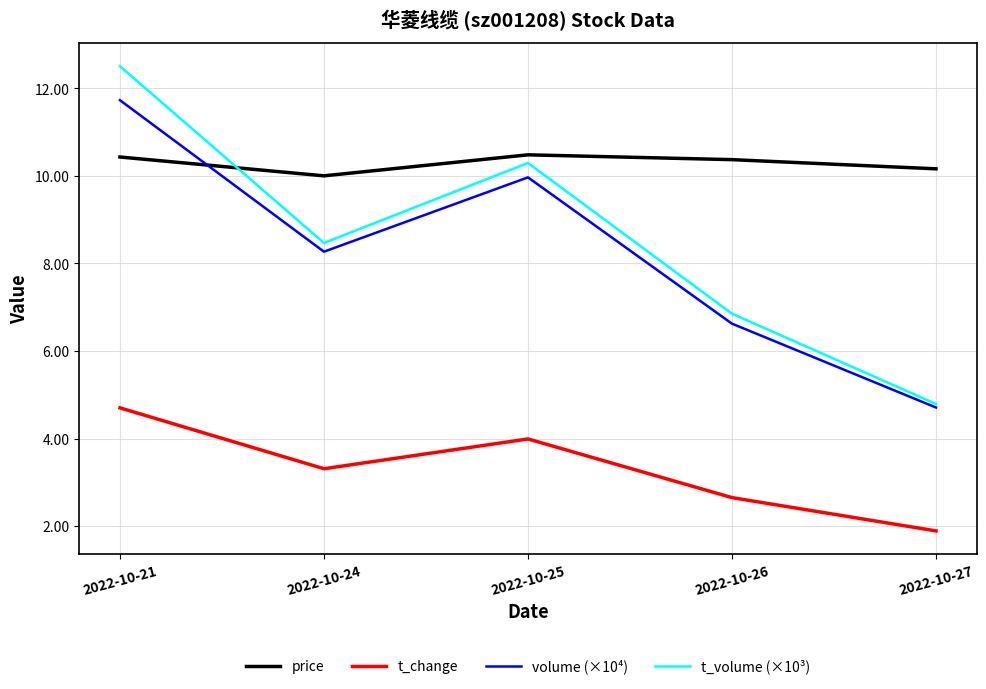

What are all the series names shown in the legend?

price, t_change, volume (×10⁴), t_volume (×10³)